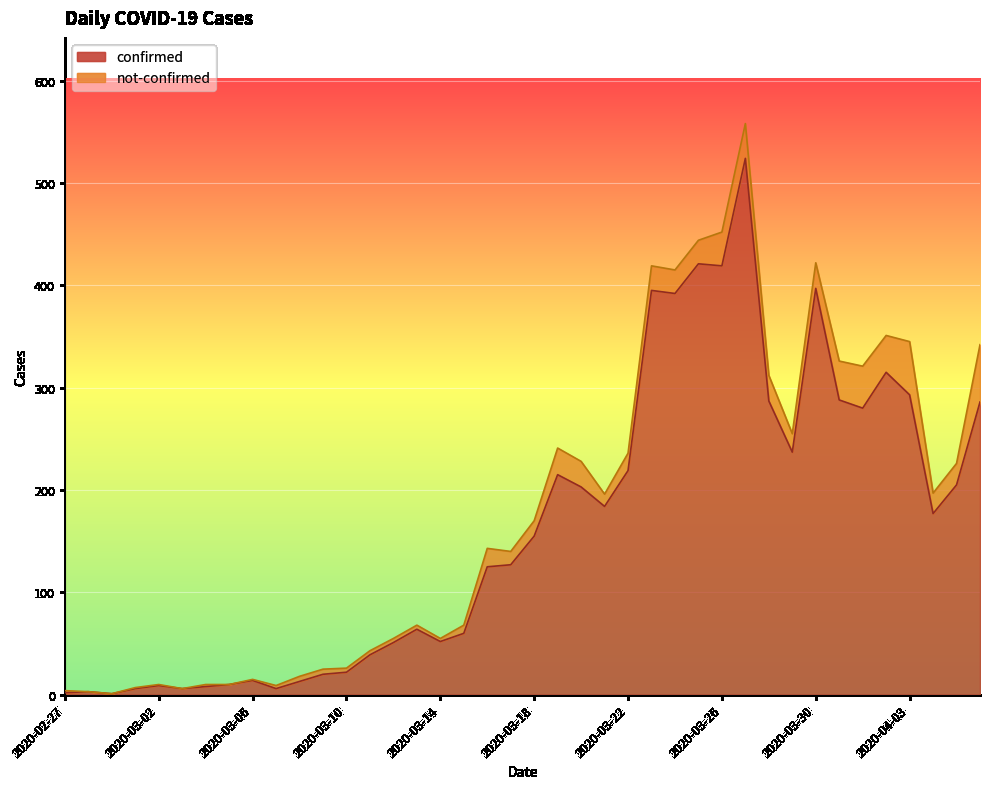

What is the maximum value shown in the chart?

524